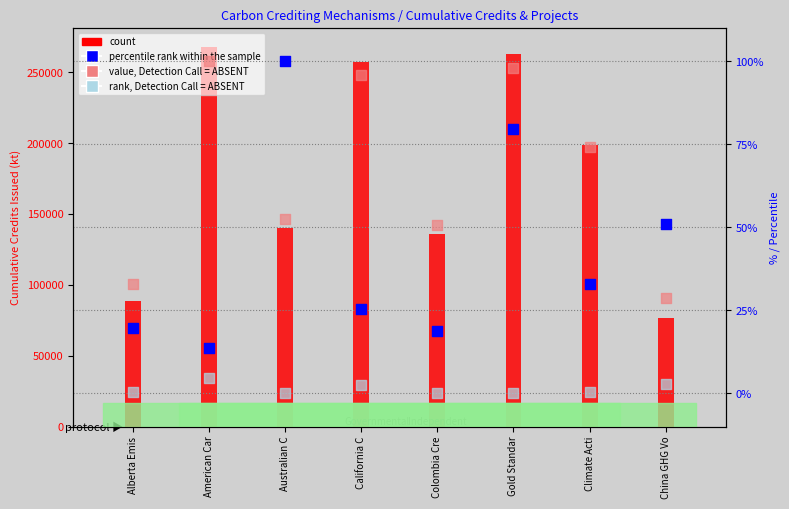

Is the value of percentile rank within the sample at California C greater than the value of count (cumulative issued kt) at Climate Acti?

No